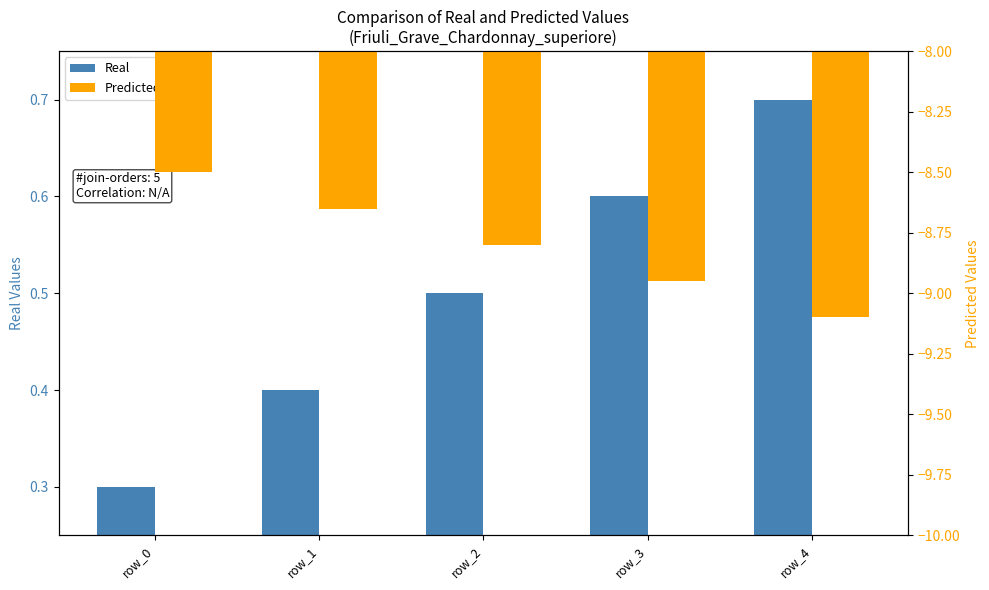

What is the value of the Real bar at the 2nd from the left?

0.4